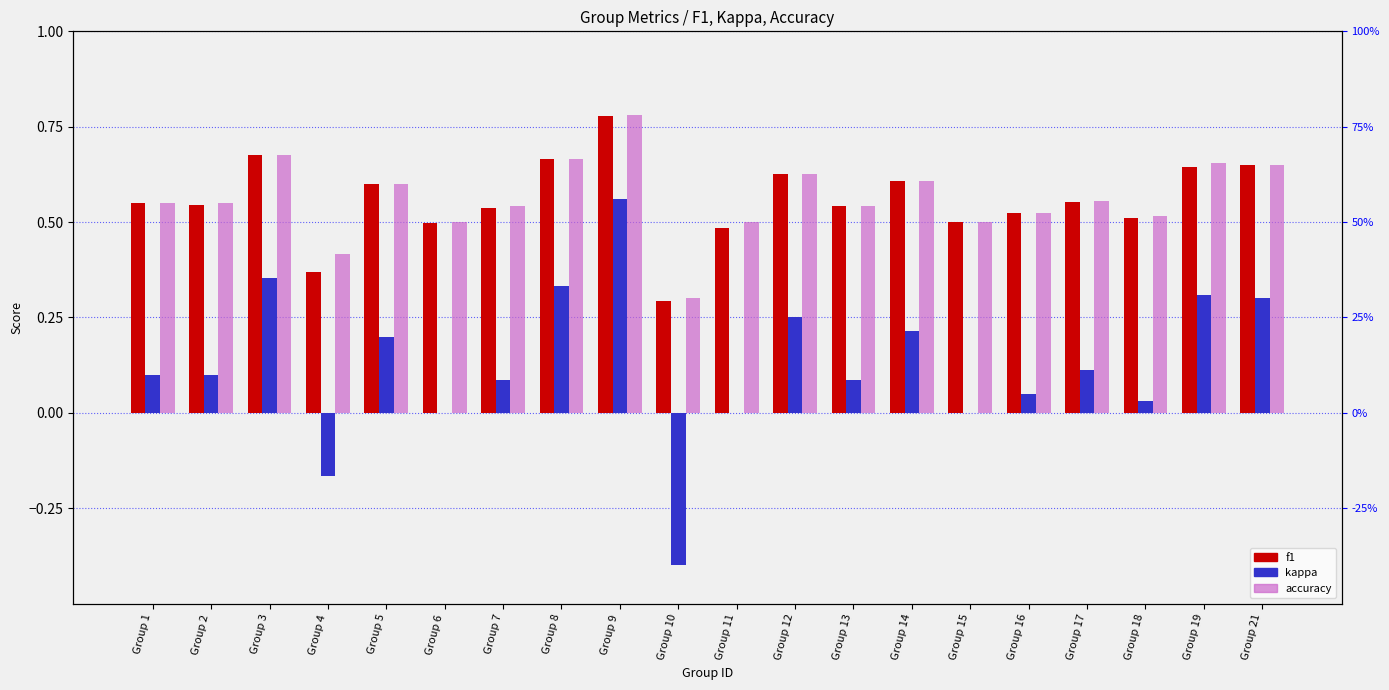

Which has a higher value, Group 21 or Group 15?

Group 21